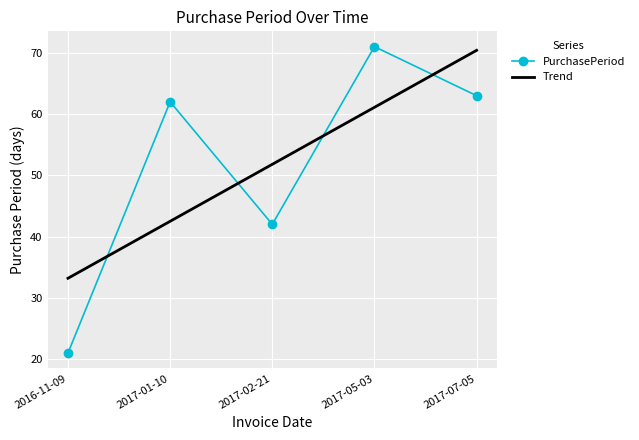

What is the approximate value at 2017-02-21?

42